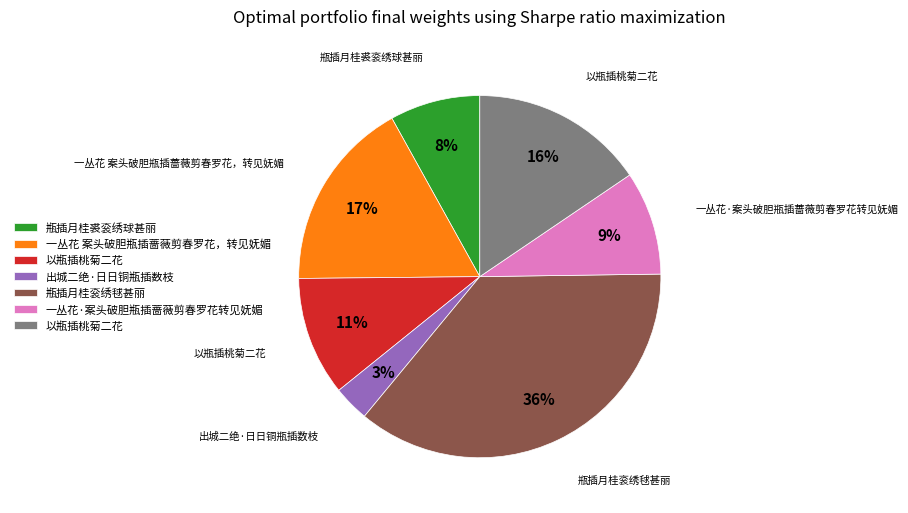

How many slices are in this pie chart?

7